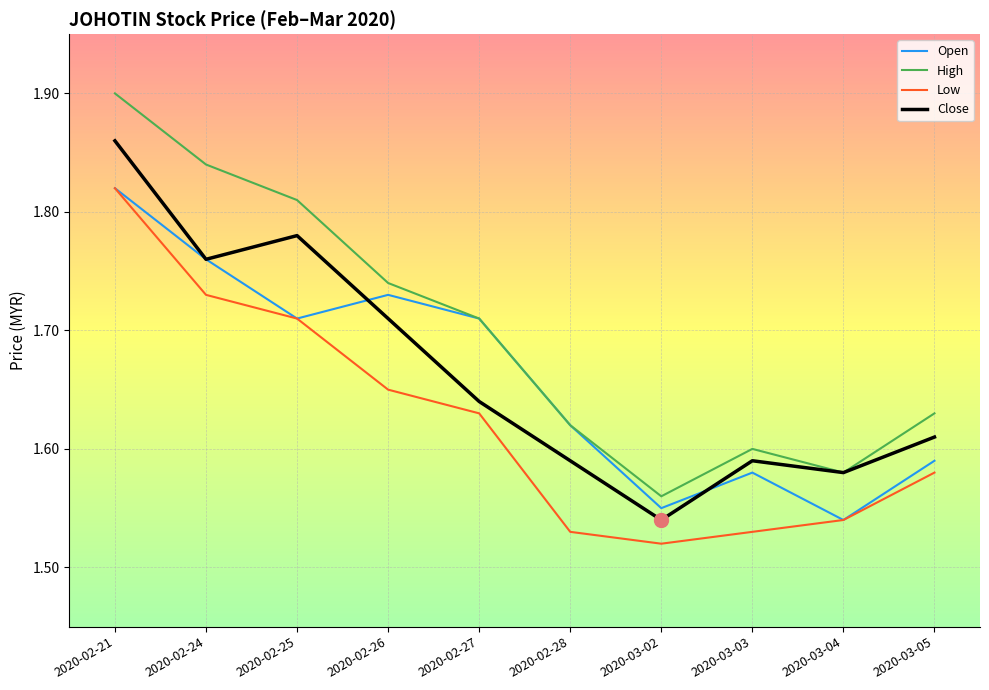

The value of Open at 2020-02-24 is 2.4. True or false?

False